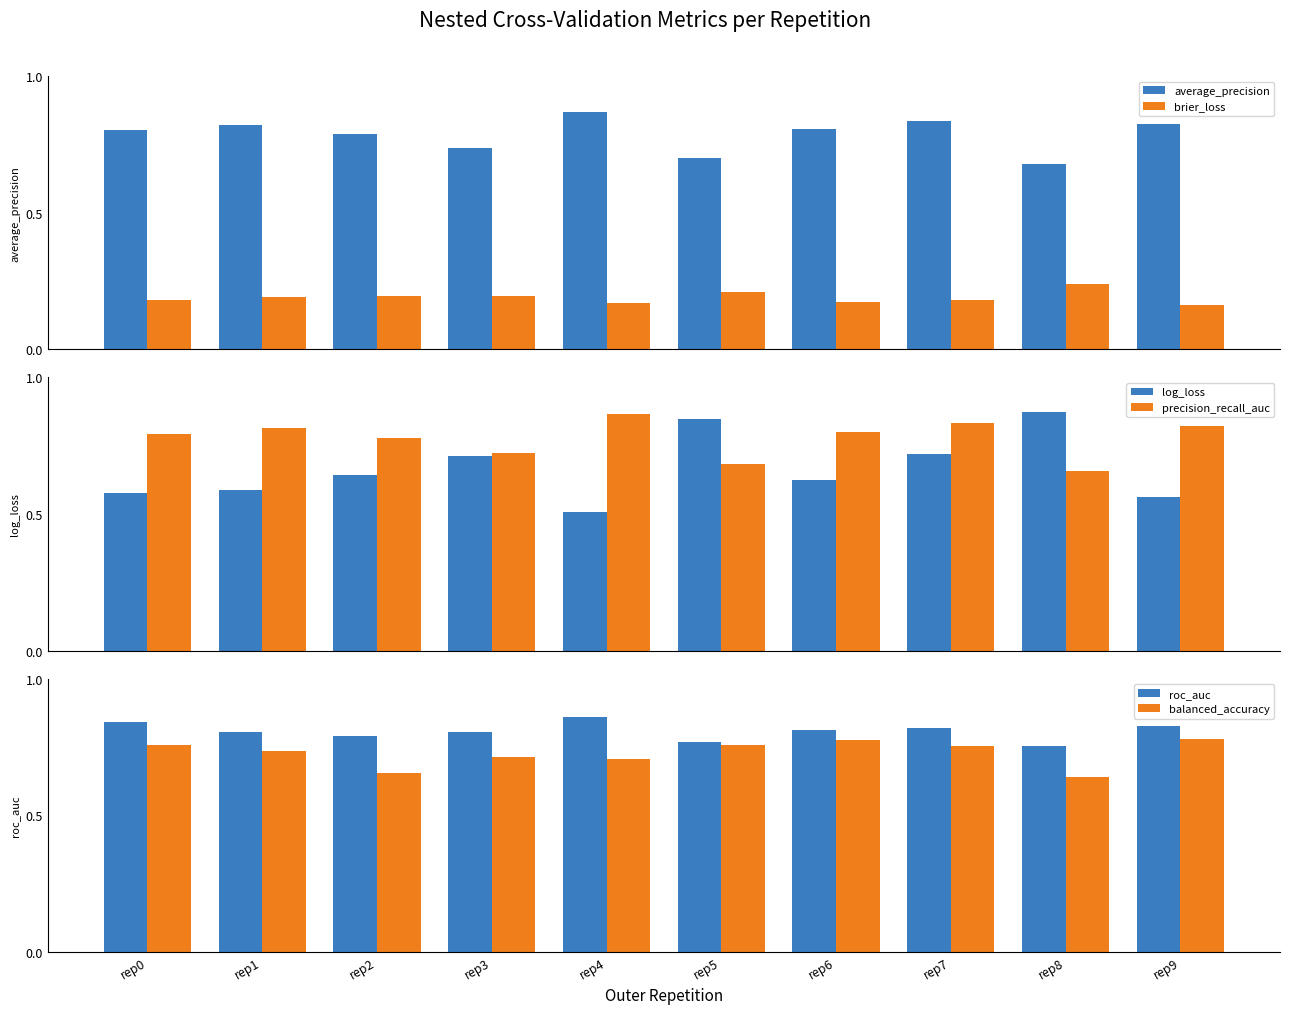

At which label is average_precision closest to 0?

rep8